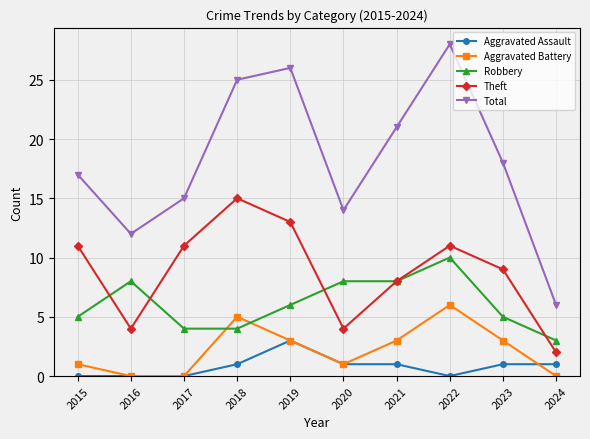

Between 2018 and 2022, which series saw the biggest shift?

Robbery